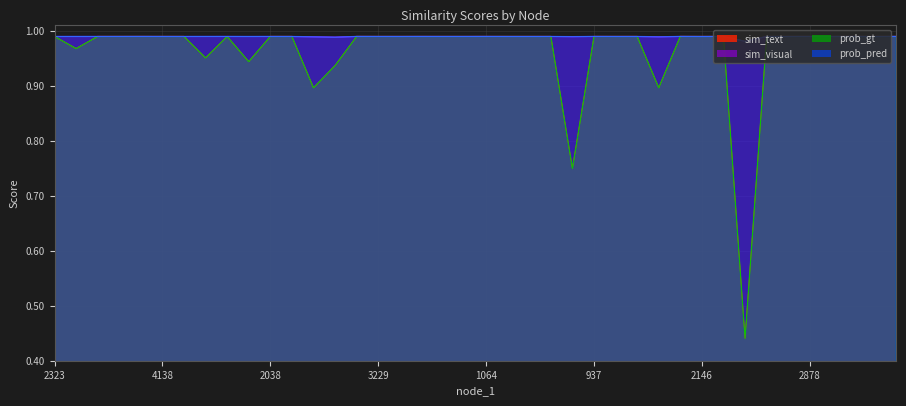

How many lines are shown in the chart?

4